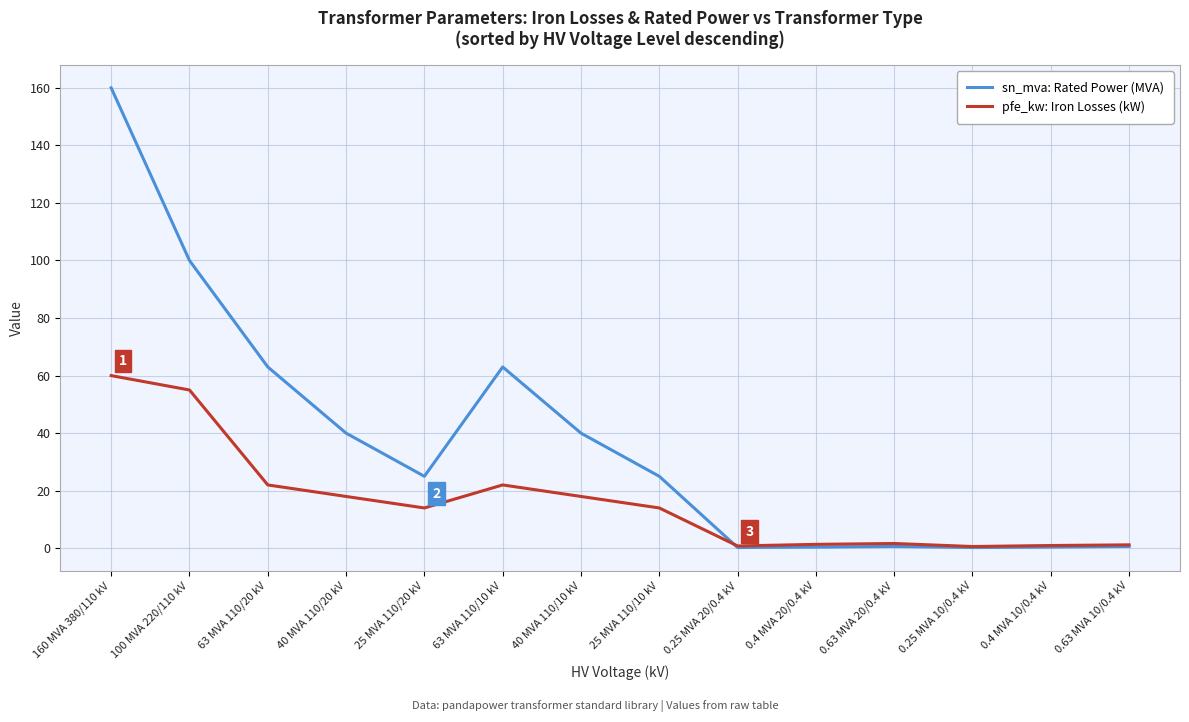

What are all the series names shown in the legend?

sn_mva: Rated Power (MVA), pfe_kw: Iron Losses (kW)